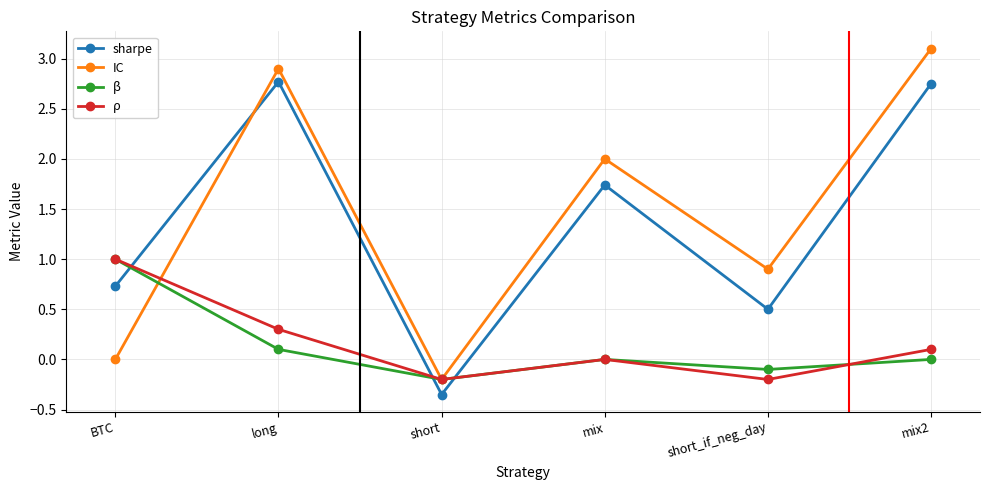

Is the value of β at long greater than the value of sharpe at short_if_neg_day?

No